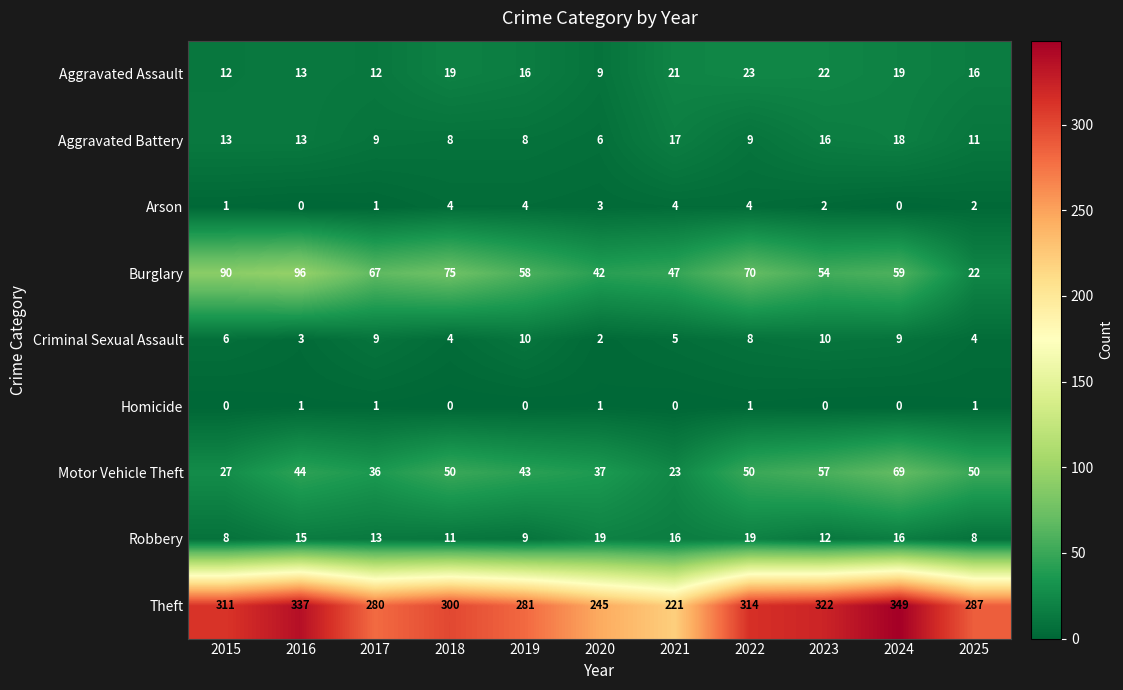

At which label does Burglary reach its peak?

2016